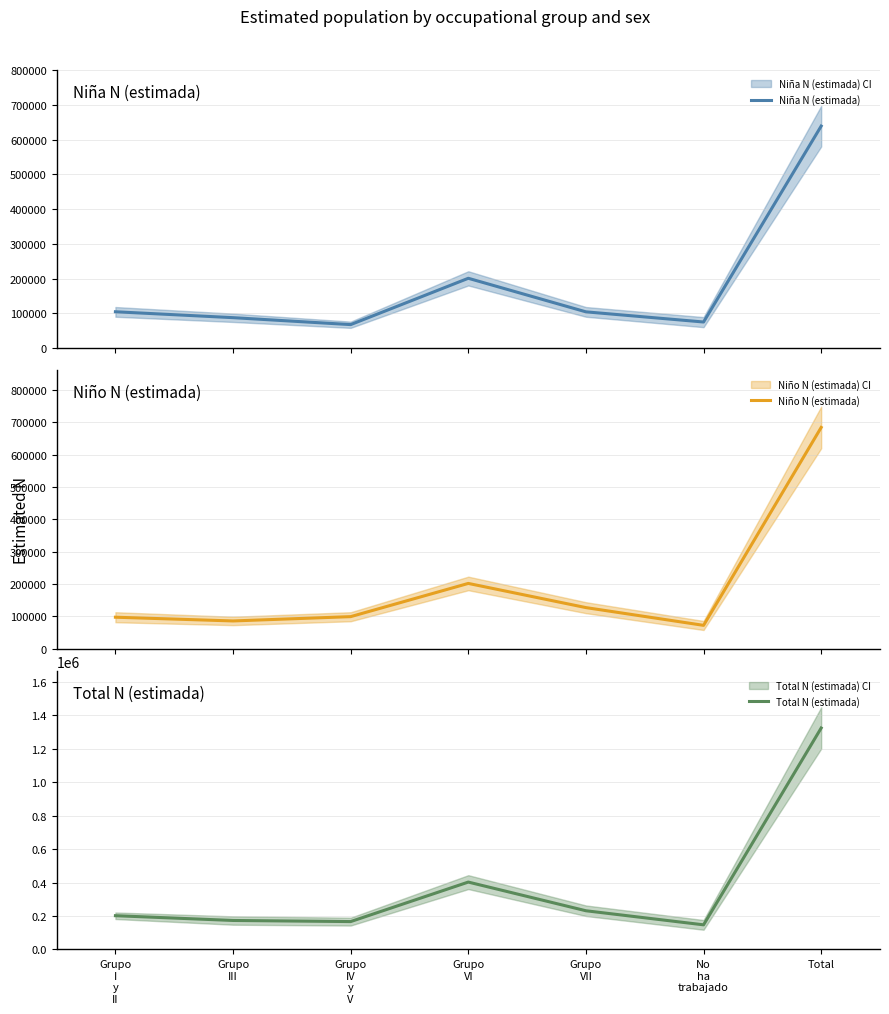

What is the spread (max minus min) of values at Grupo
III?

87389